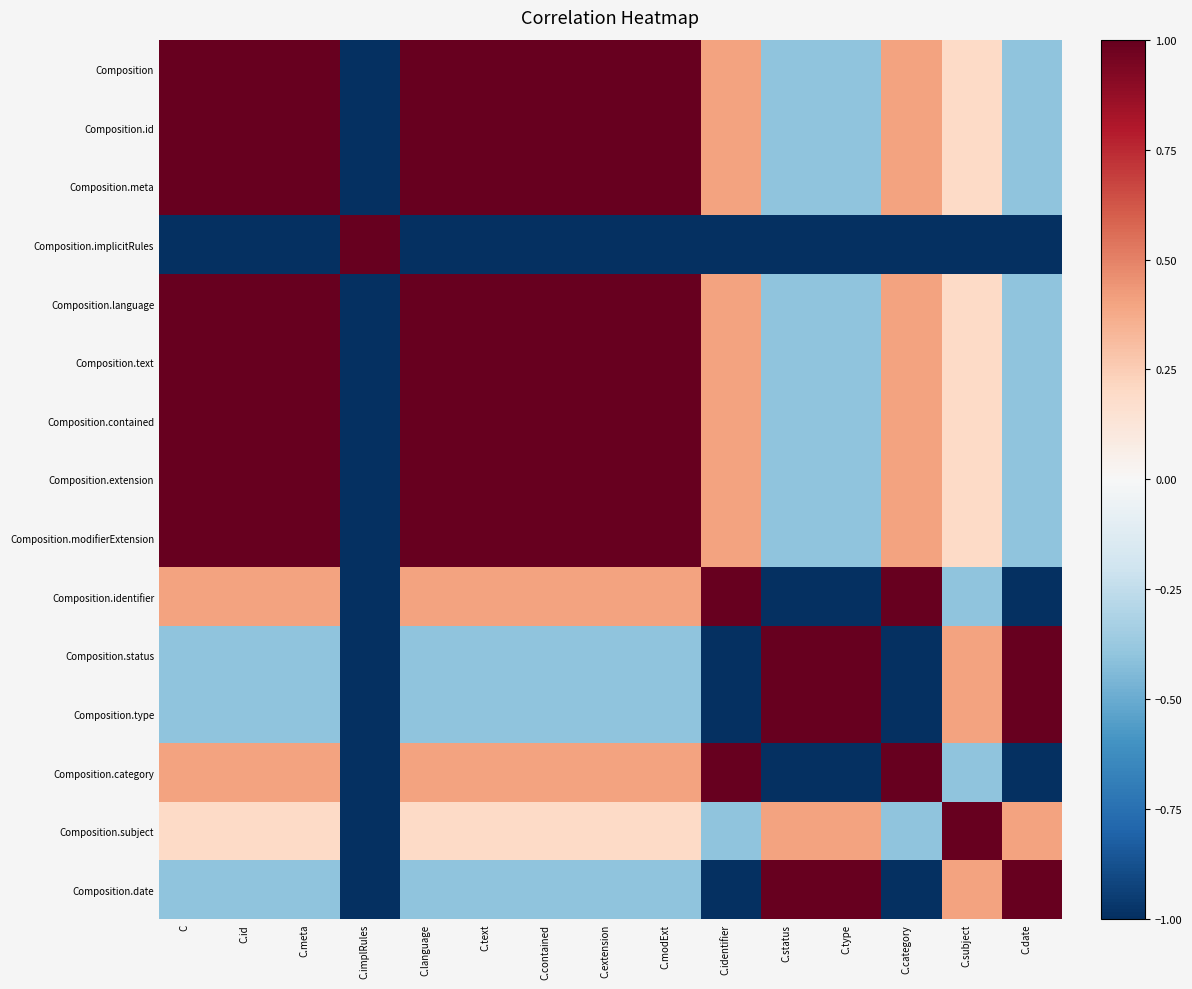

The Composition.category series shows -0.4 at C.subject. True or false?

True